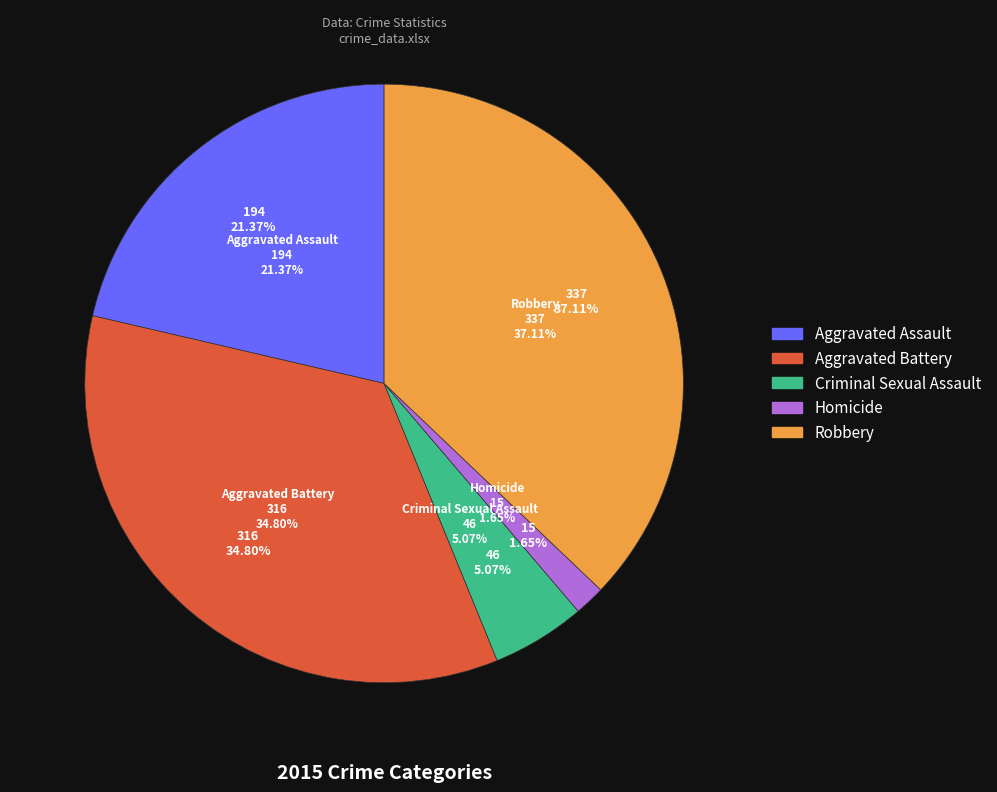

What percentage is NOT represented by Homicide?

98.3%